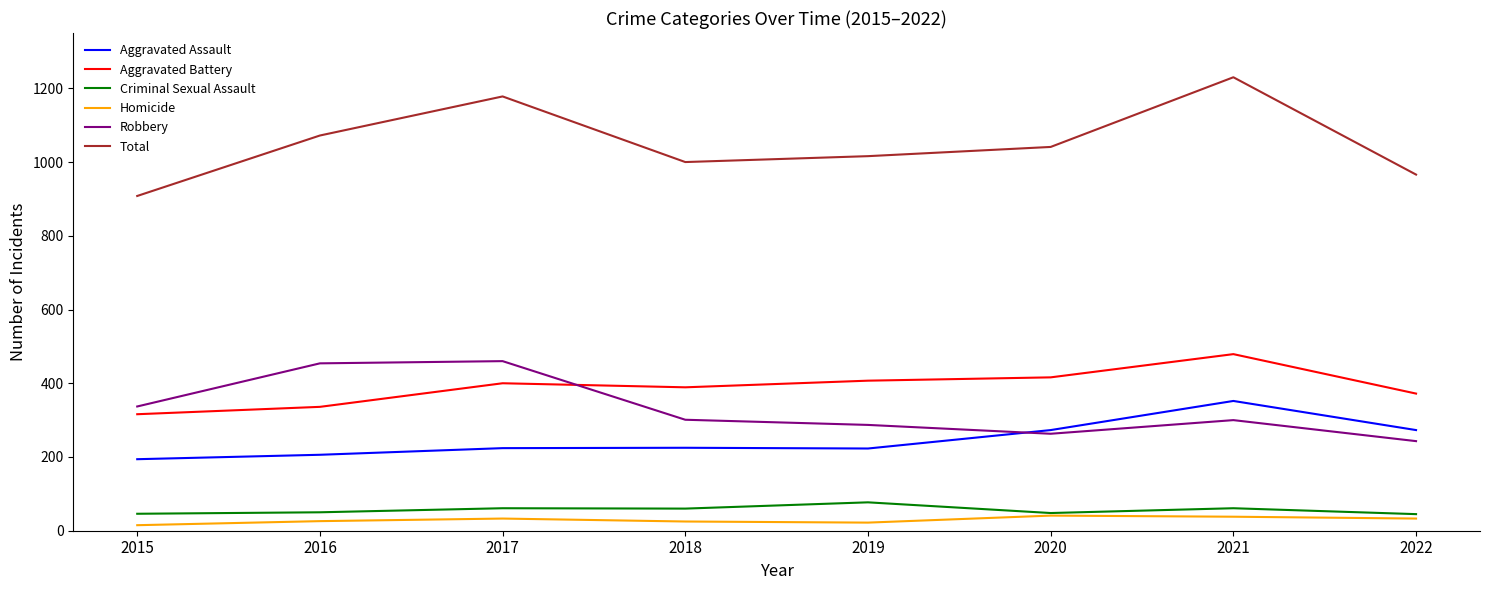

At 2021, list the series in order from smallest to largest.

Homicide, Criminal Sexual Assault, Robbery, Aggravated Assault, Aggravated Battery, Total